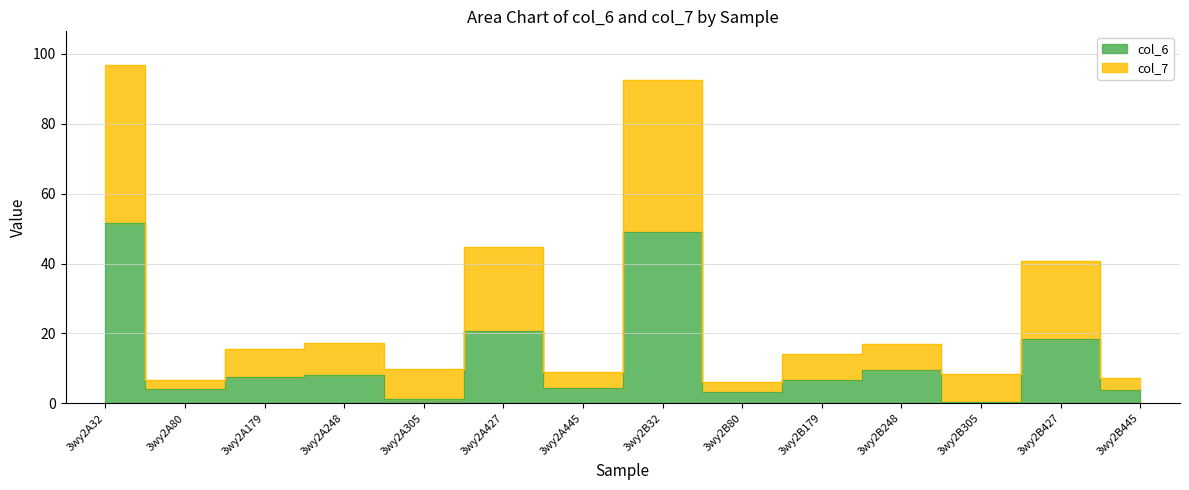

What is the average value of the col_6 series?

13.4